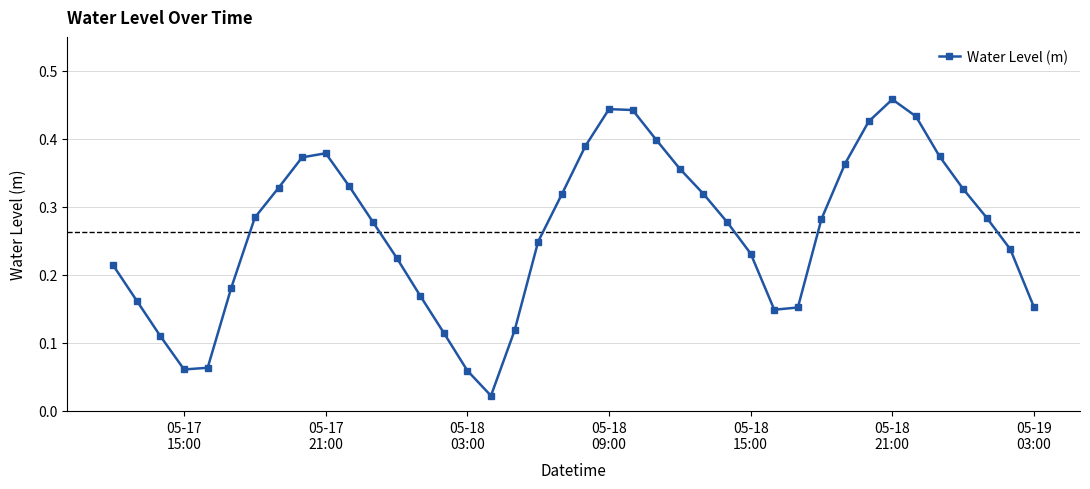

What is the sum of all values?

10.5